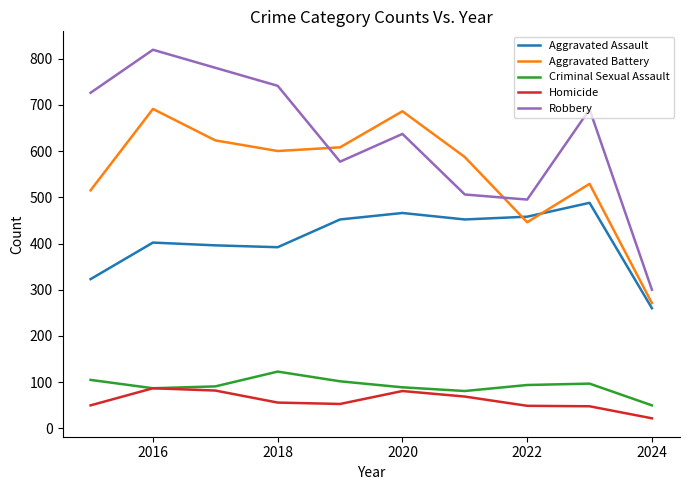

List the series in order of their peak value, highest first.

Robbery, Aggravated Battery, Aggravated Assault, Criminal Sexual Assault, Homicide